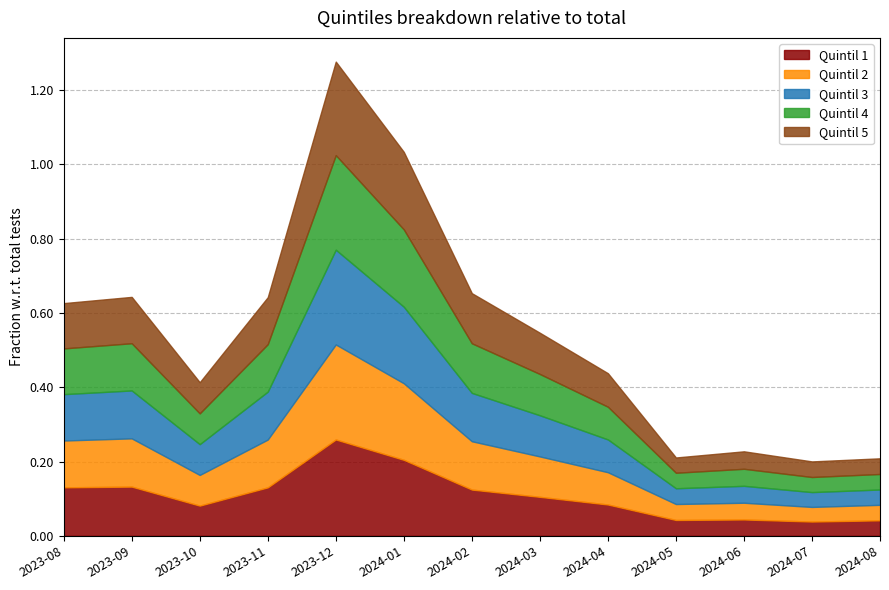

At which label is Quintil 1 closest to 0?

2024-07